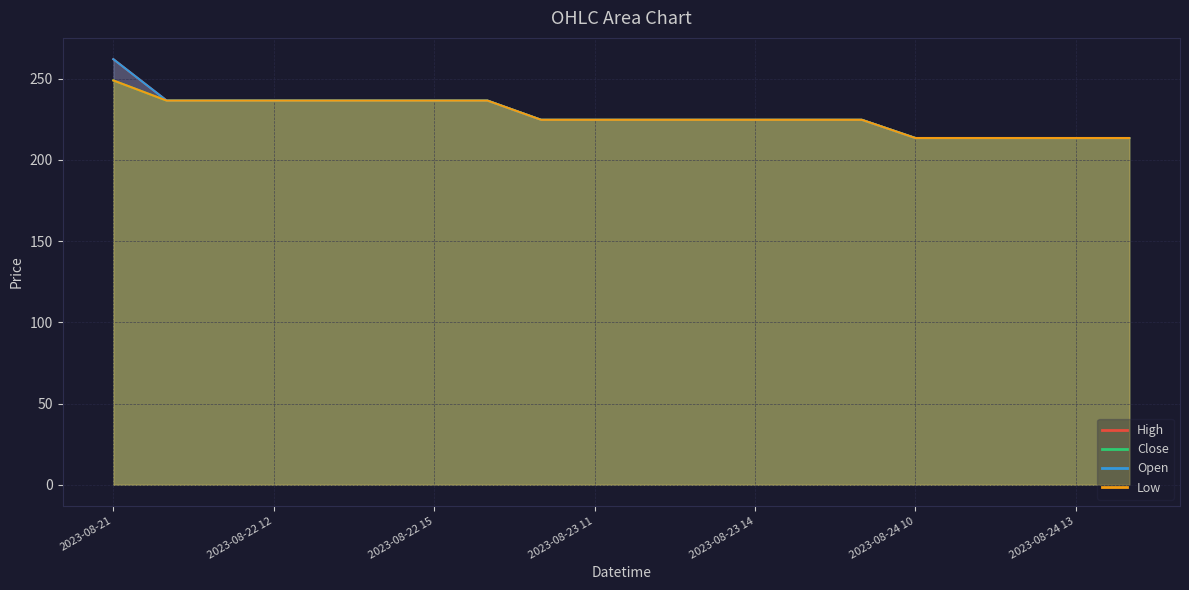

Rank the series by their maximum value, from lowest to highest.

Close, Low, High, Open